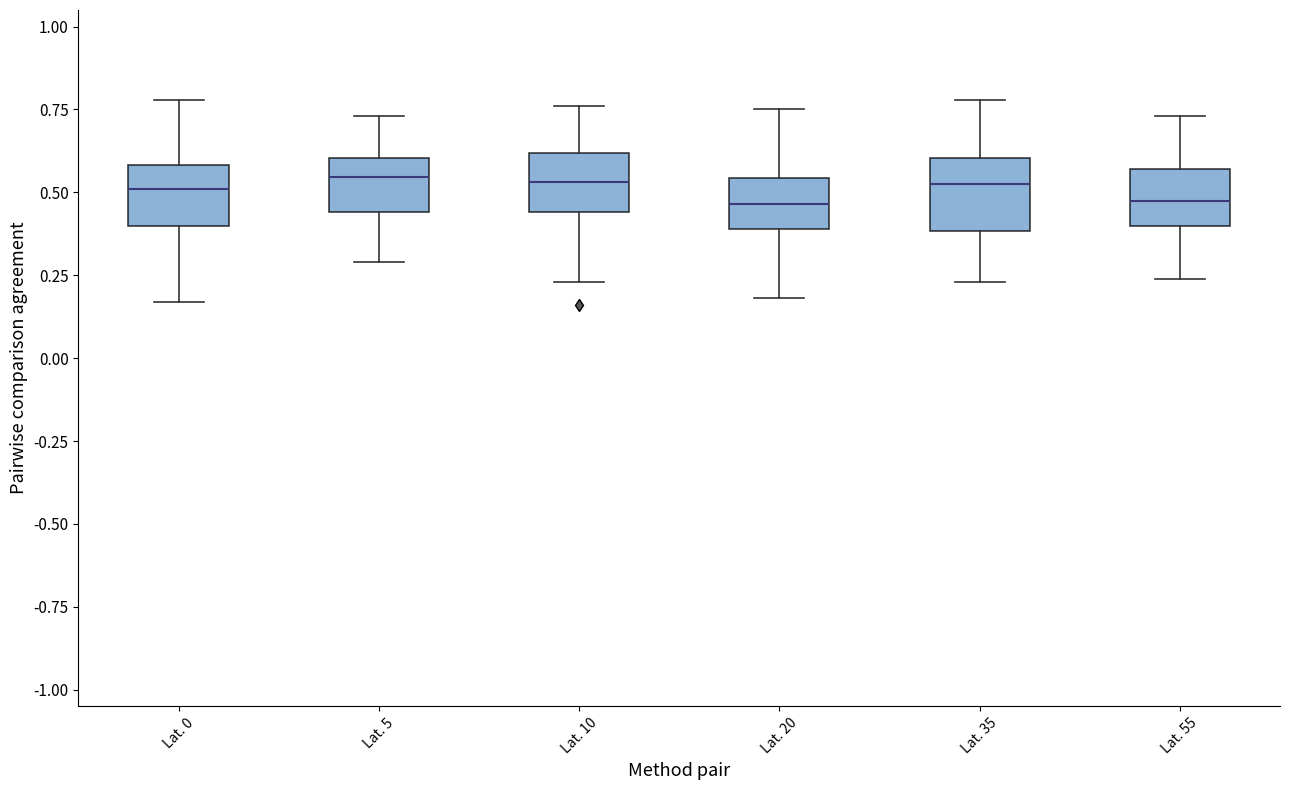

Reading left to right, transcribe this box plot: for each box, give where its median line is, the range the box spans, and where its two whiskers end, as read against the y-axis. The values are not printed on the chart, so give them approximately, as read against the axis.

Lat. 0: median 0.50, box 0.40 to 0.60, whiskers 0.15 to 0.80
Lat. 5: median 0.55, box 0.45 to 0.60, whiskers 0.30 to 0.75
Lat. 10: median 0.55, box 0.45 to 0.60, whiskers 0.25 to 0.75
Lat. 20: median 0.45, box 0.40 to 0.55, whiskers 0.20 to 0.75
Lat. 35: median 0.55, box 0.40 to 0.60, whiskers 0.25 to 0.80
Lat. 55: median 0.50, box 0.40 to 0.55, whiskers 0.25 to 0.75